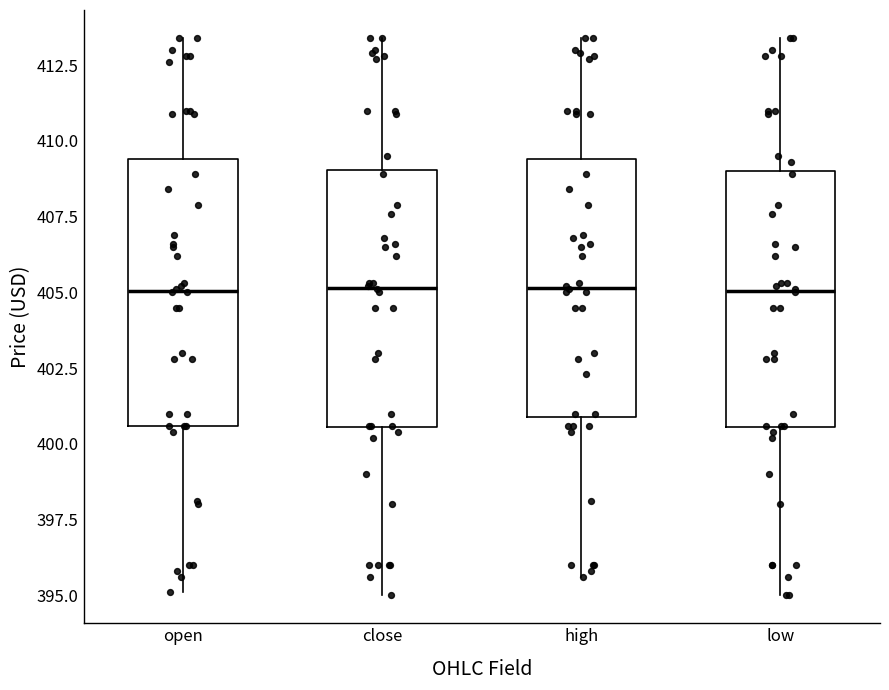

Reading left to right, read every box against the y-axis: the position of its median line, the range the box covers, and the ends of its whiskers. The values are not printed on the chart, so give them approximately, as read against the axis.

open: median 405.0, box 400.5 to 409.5, whiskers 395.0 to 413.5
close: median 405.0, box 400.5 to 409.0, whiskers 395.0 to 413.5
high: median 405.0, box 401.0 to 409.5, whiskers 395.5 to 413.5
low: median 405.0, box 400.5 to 409.0, whiskers 395.0 to 413.5